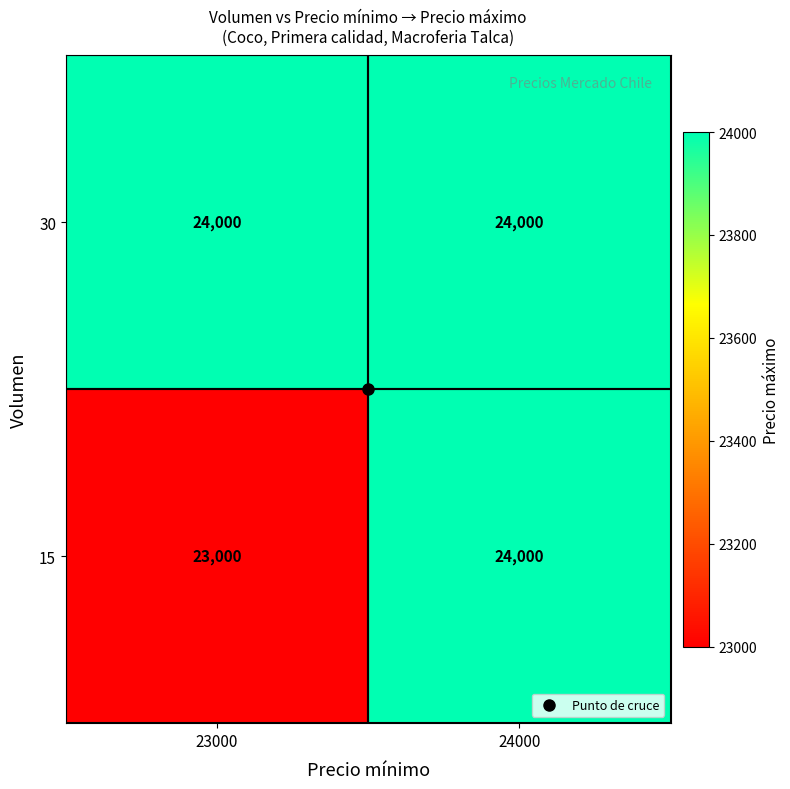

Which series has the largest total across all categories?

30